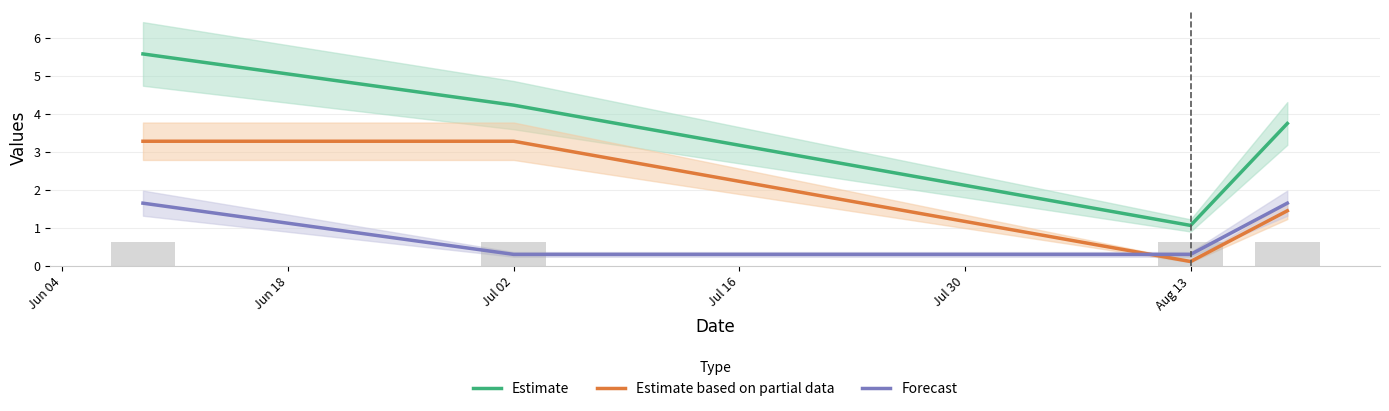

True or false: Estimate and Forecast intersect in this chart.

False